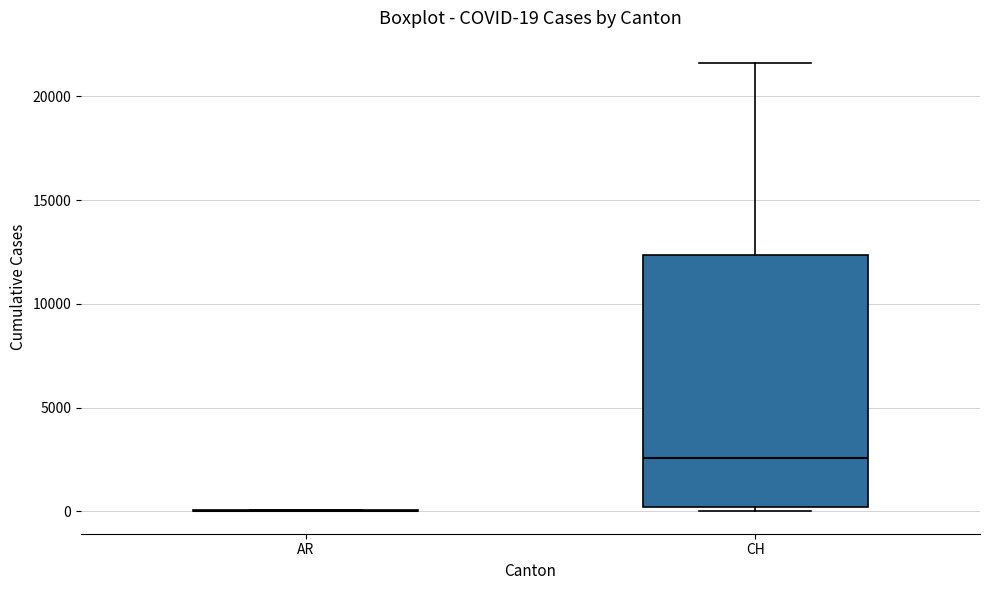

Which box is the tallest, from its lower edge to its upper edge?

CH